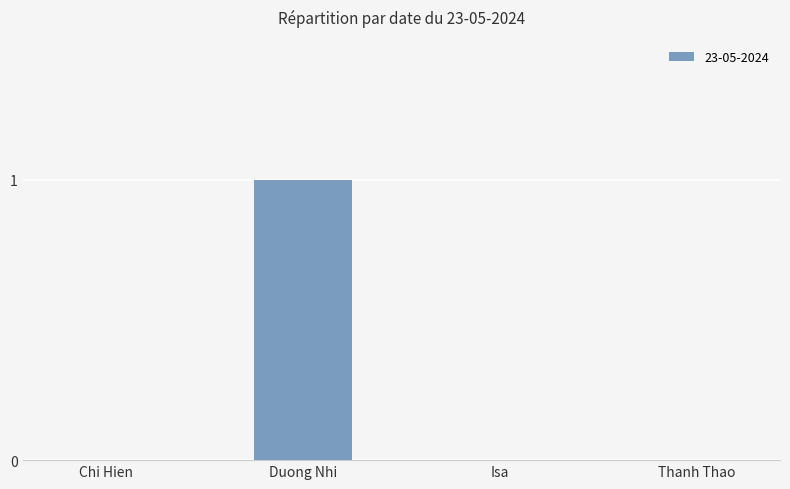

The value at Thanh Thao is 1. True or false?

False